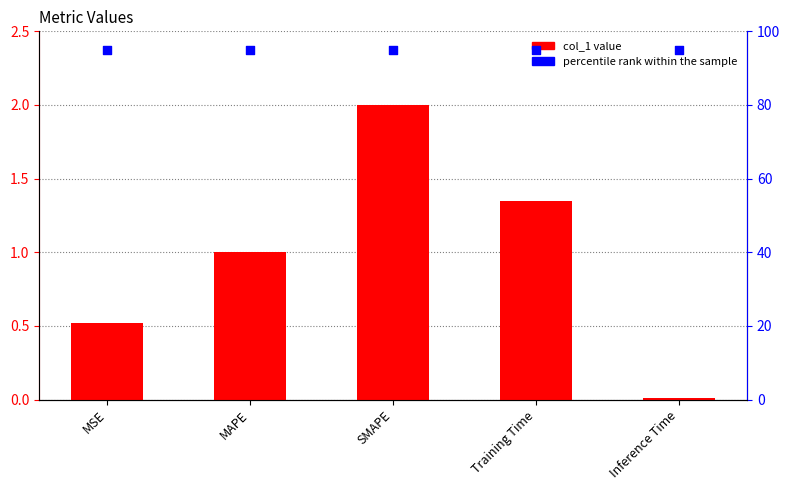

At how many categories does at least one series exceed 88?

5